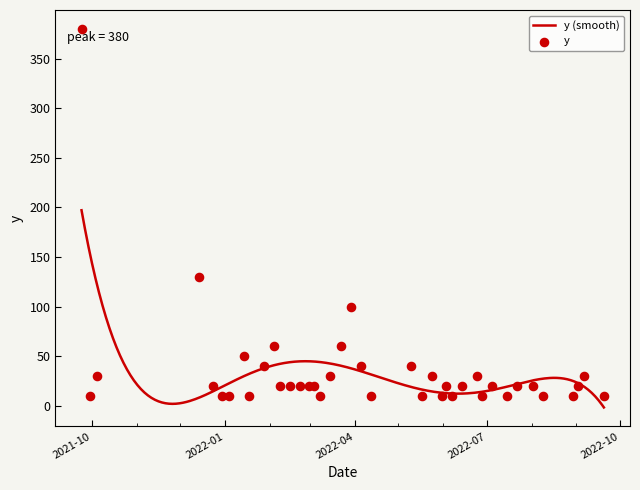

Between 2022-09-20 and 2022-05-24, which is larger?

2022-05-24